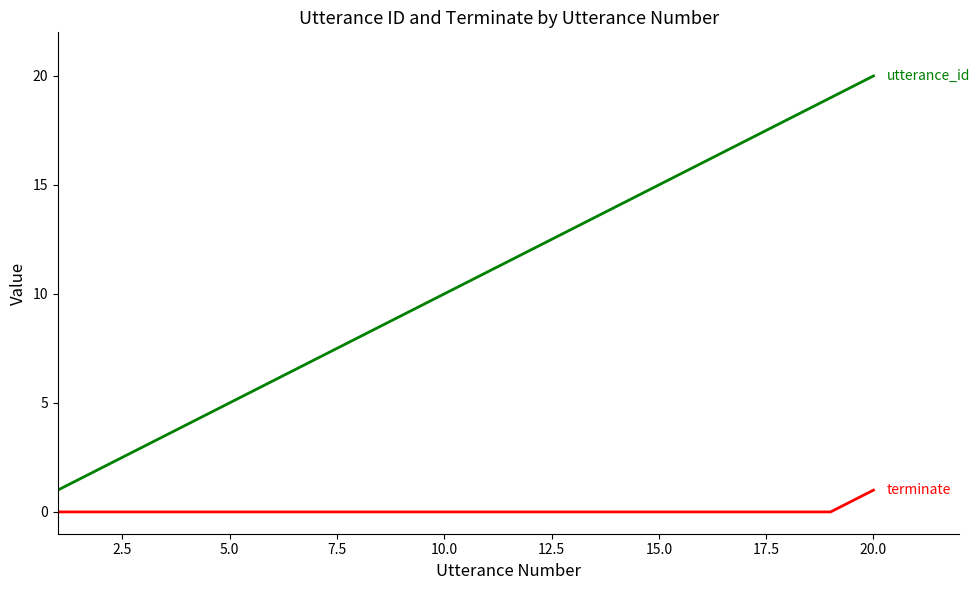

What is the maximum value shown in the chart?

20